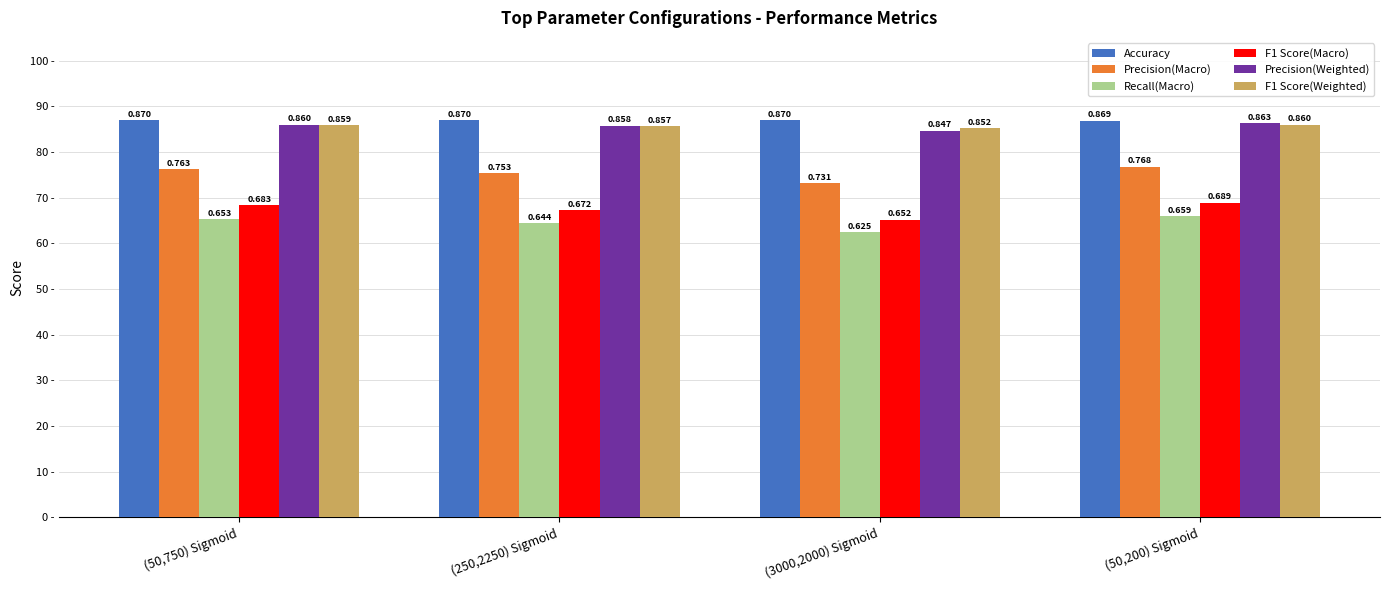

Which category has the lowest value across all series?

(3000,2000) Sigmoid